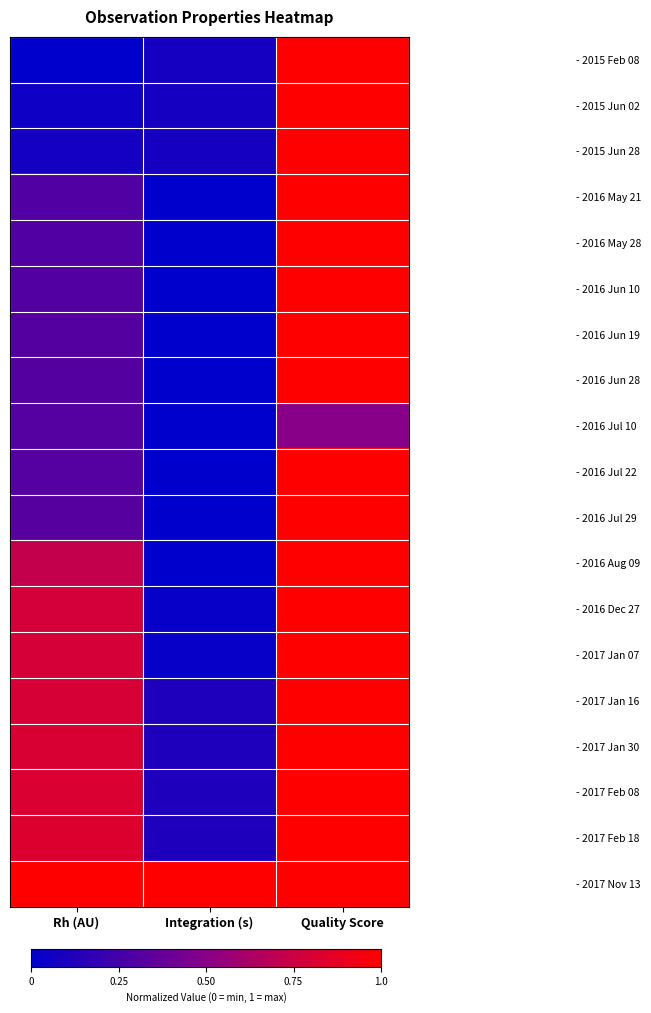

At which category is the sum across all series the highest?

Quality Score